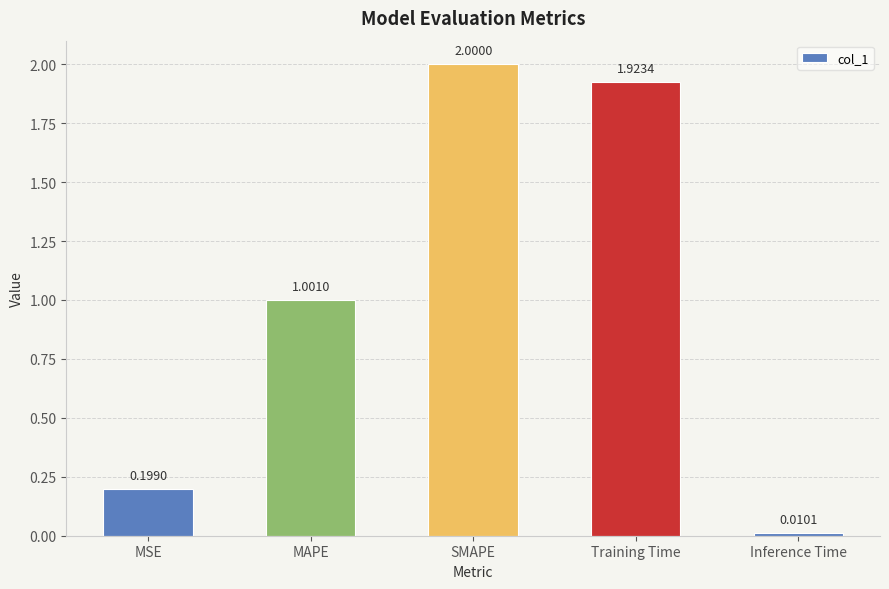

What is the change in value from SMAPE to Inference Time?

-2.0